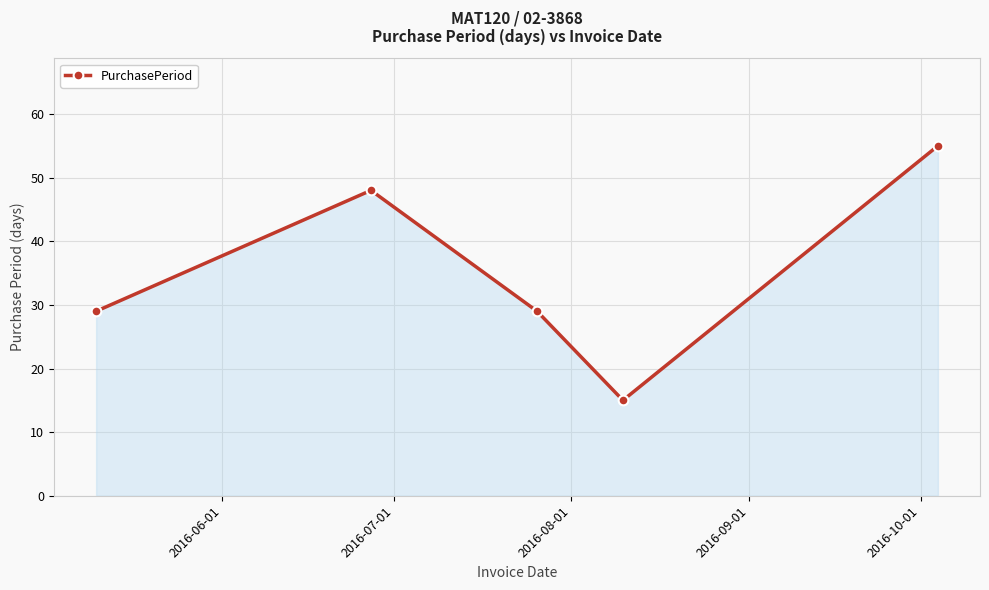

True or false: there are more than 1 points higher than both neighbors.

False